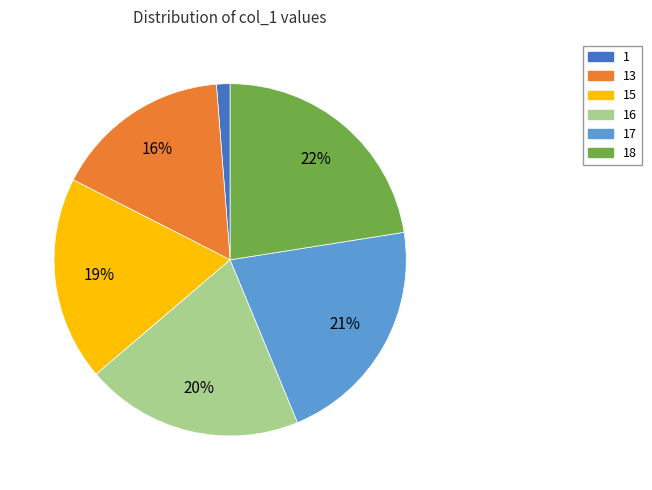

What is the largest slice in the pie chart?

18